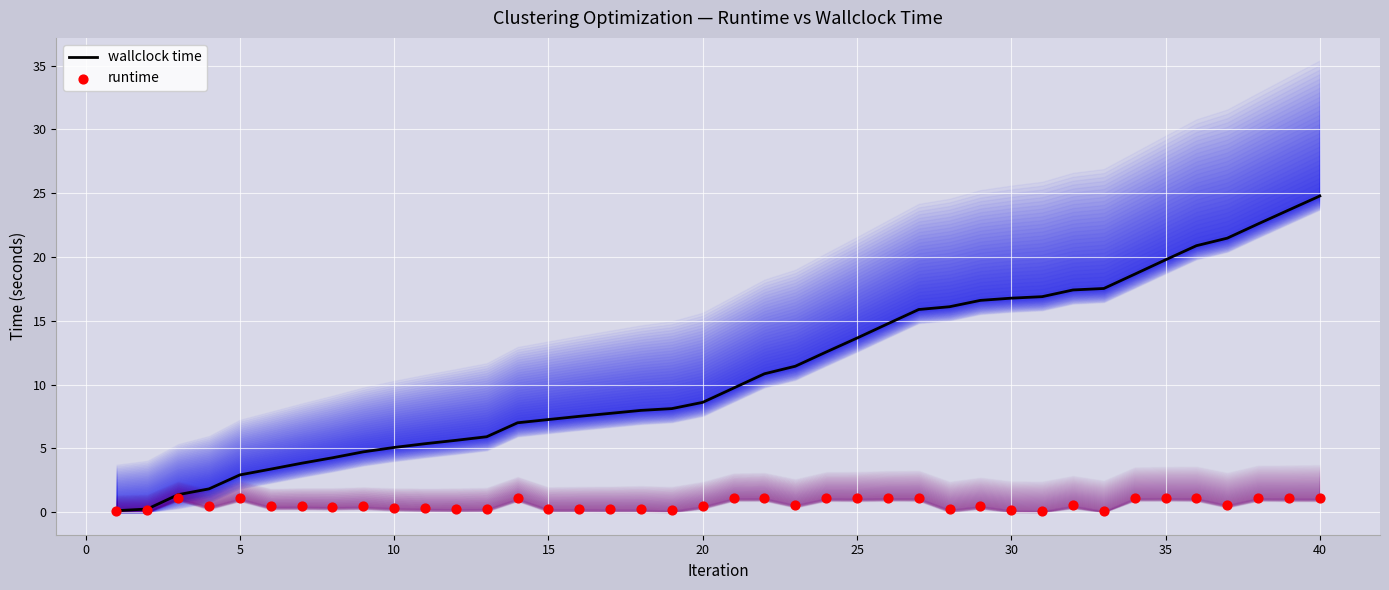

Which series has the widest spread of Y values?

wallclock time